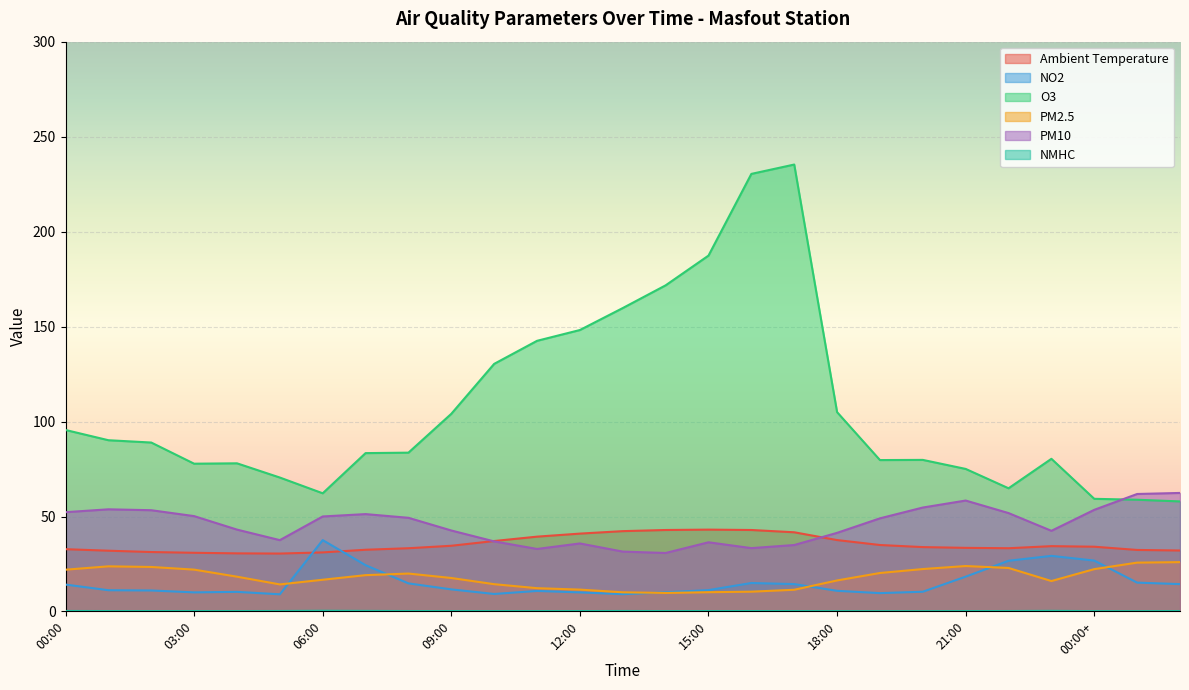

What is the difference between the PM10 values at 06:00 and 17:00?

15.0